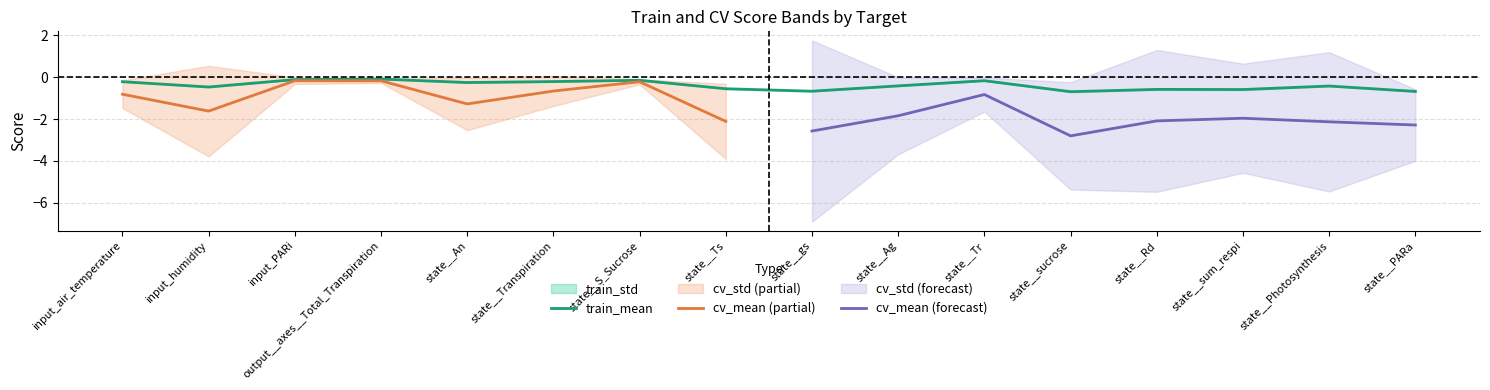

Which series has the widest spread of values?

cv_std